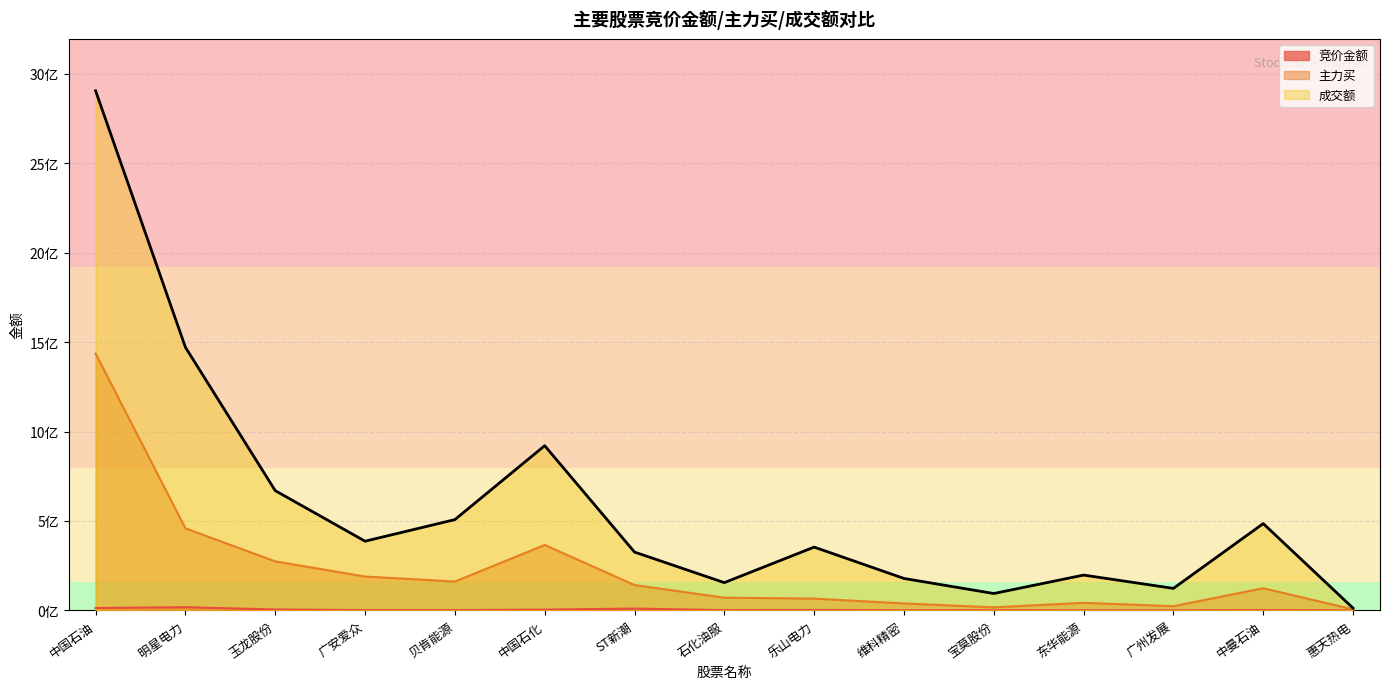

Which series has the largest total across all categories?

成交额